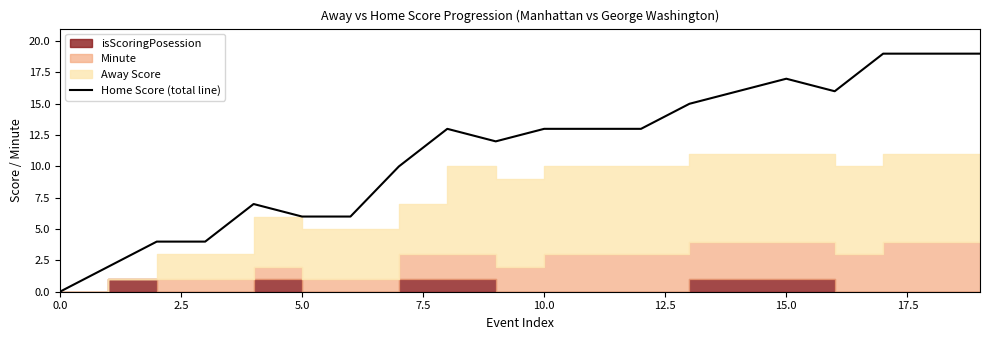

How many data points are above 13?

7